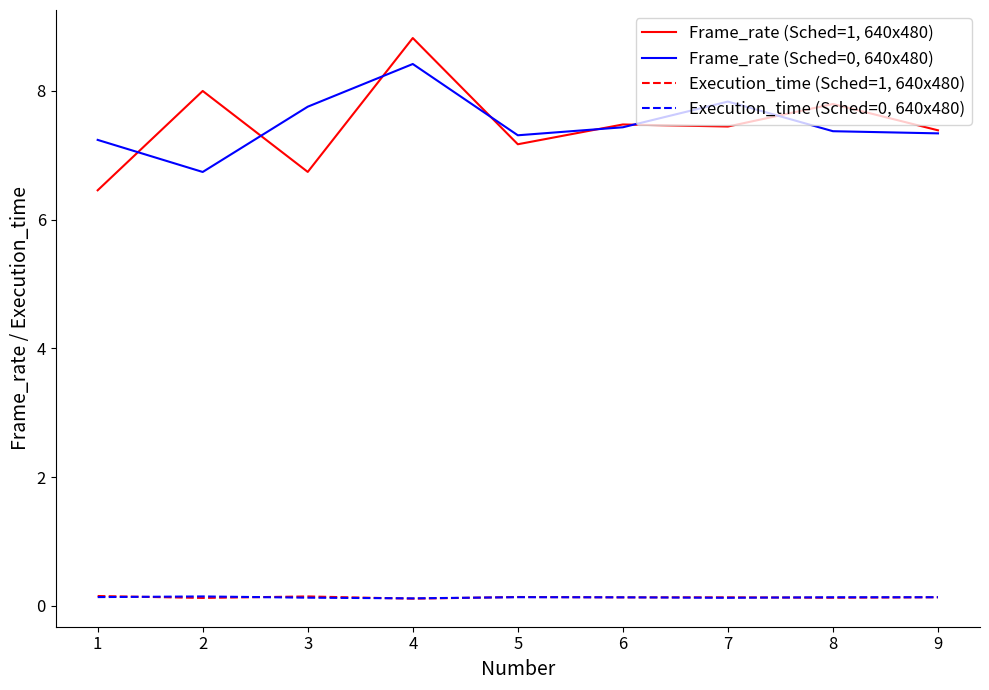

Between which two adjacent categories do Frame_rate (Sched=1, 640x480) and Frame_rate (Sched=0, 640x480) first intersect?

1 and 2